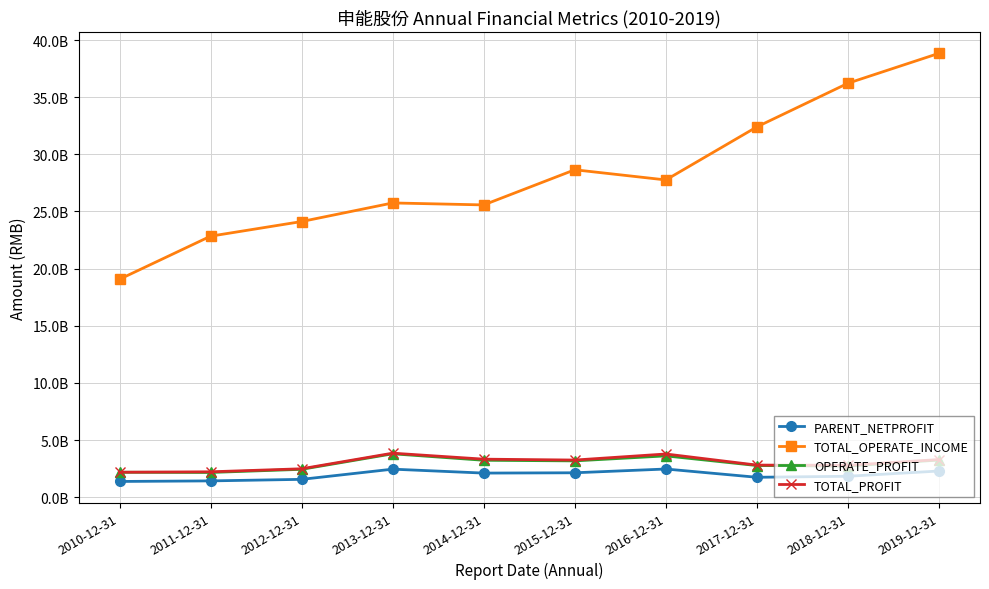

What is the difference between the maximum and second lowest values in the TOTAL_OPERATE_INCOME series?

16004177244.3